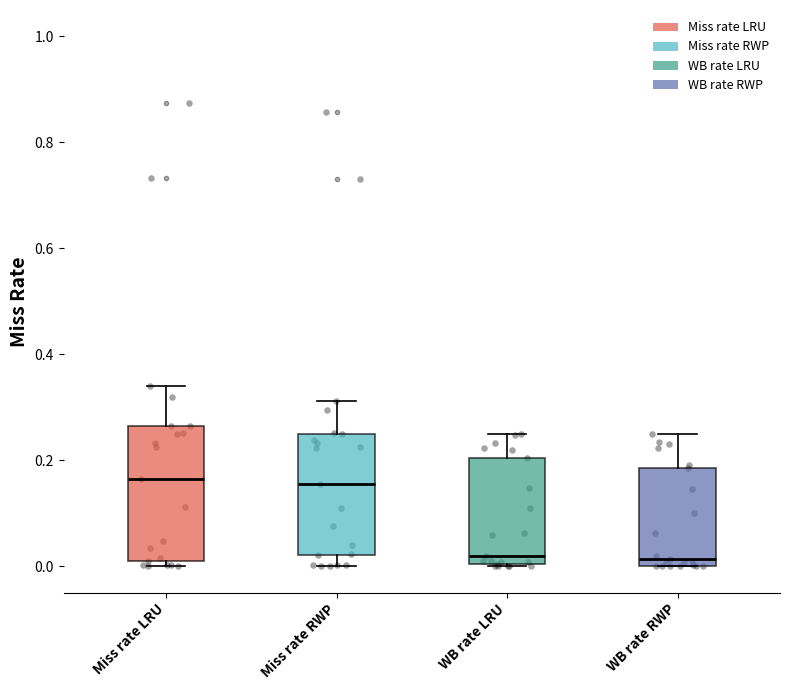

Comparing the boxes themselves (not the whiskers), which one is the tallest?

Miss rate LRU